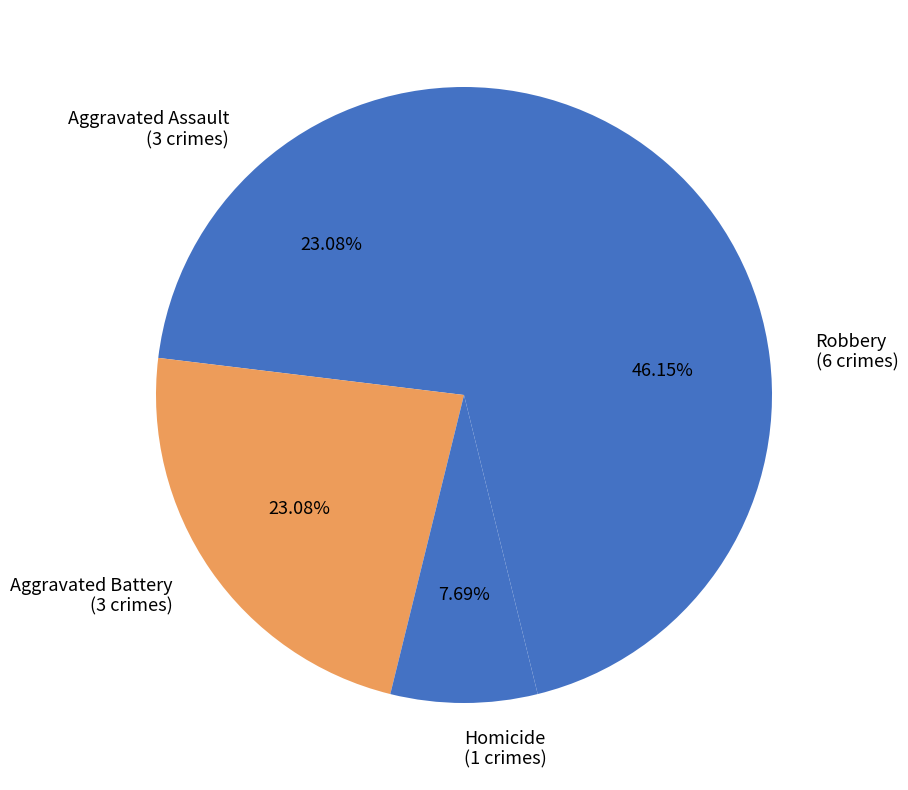

Between Robbery (6 crimes) and Aggravated Assault (3 crimes), which is larger?

Robbery (6 crimes)